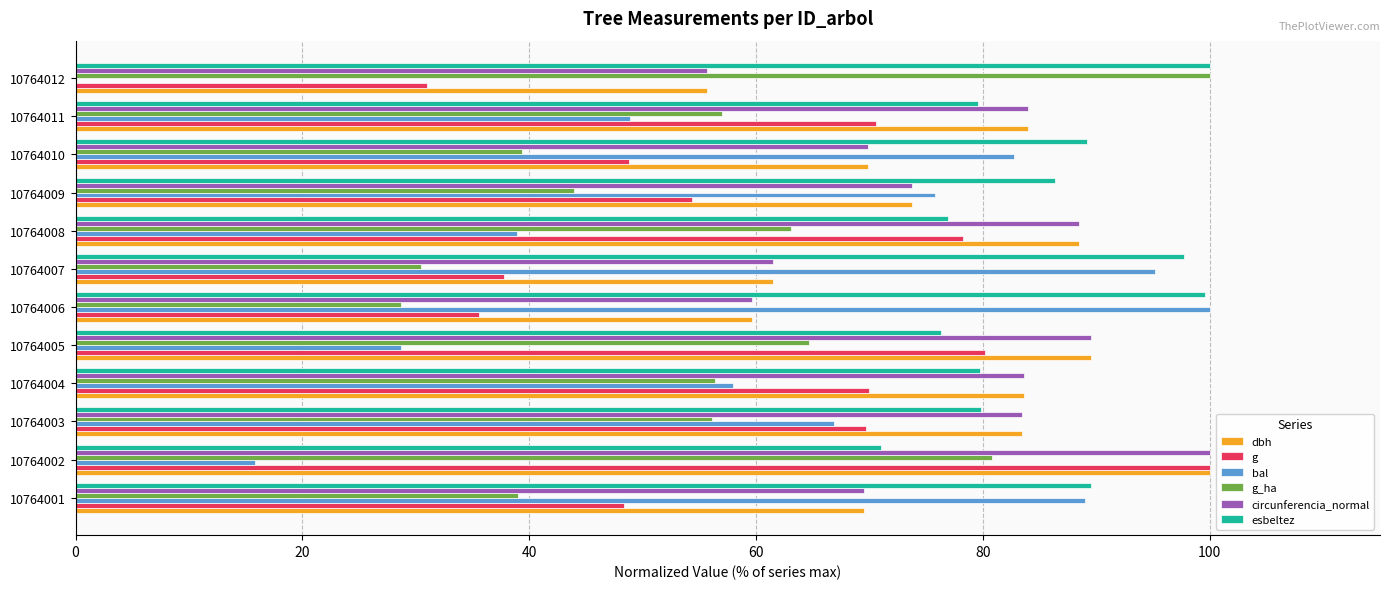

Between 10764007 and 10764012, which series saw the biggest shift?

bal